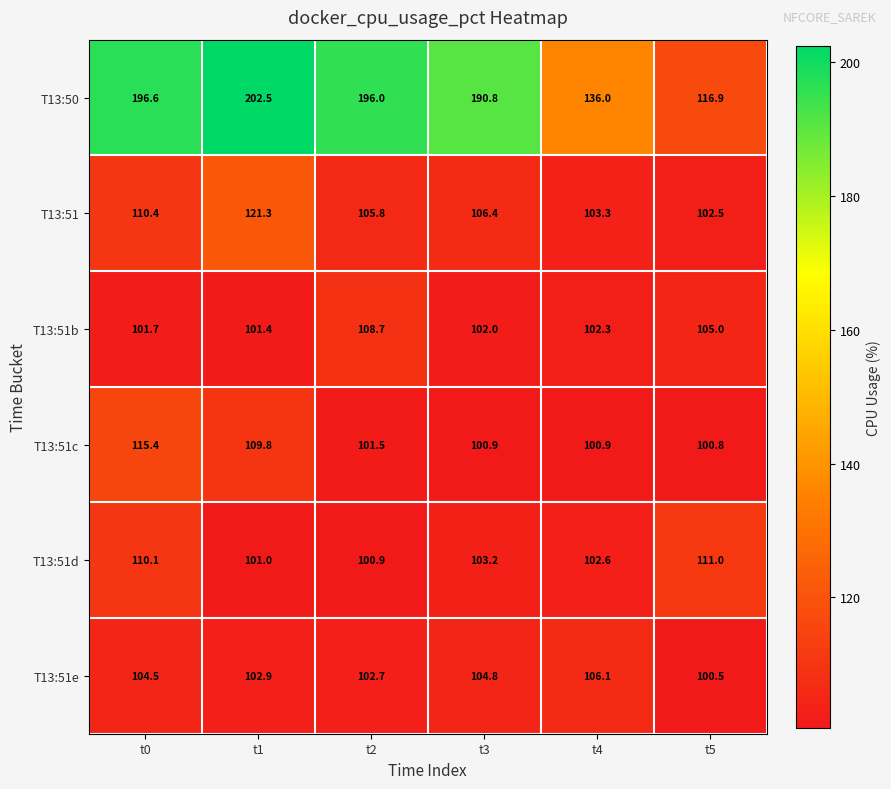

True or false: T13:51 has a value of 105.8 at t2.

True